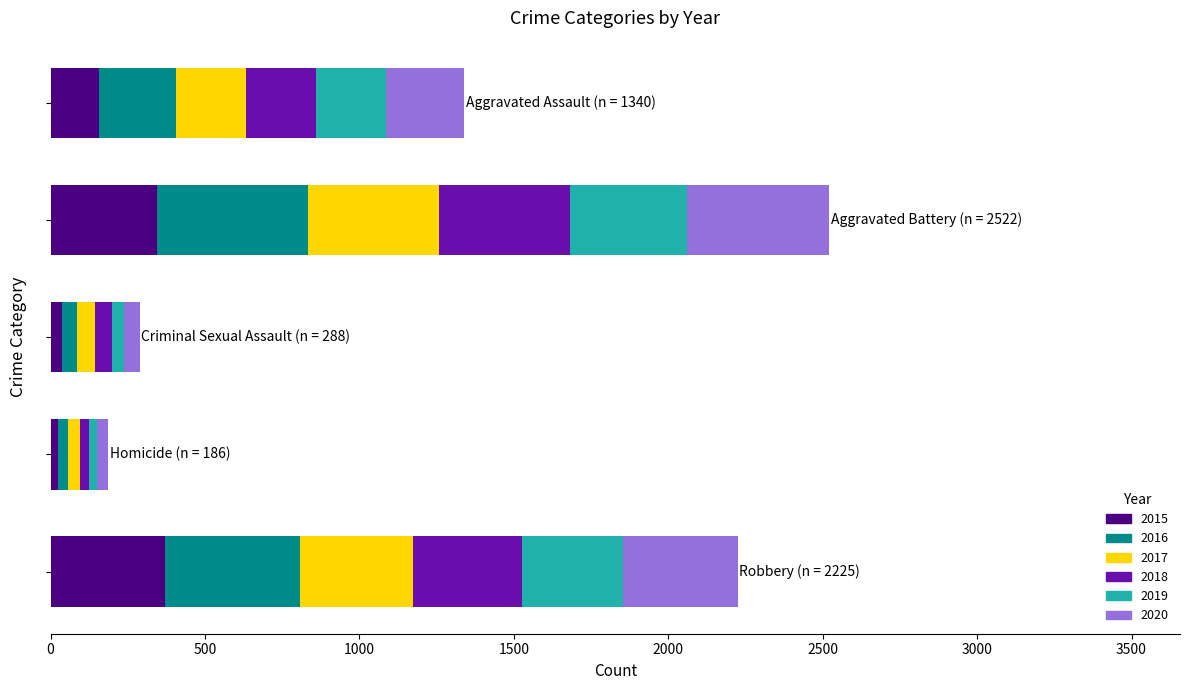

What is the difference between the maximum and minimum values in the 2015 series?

348